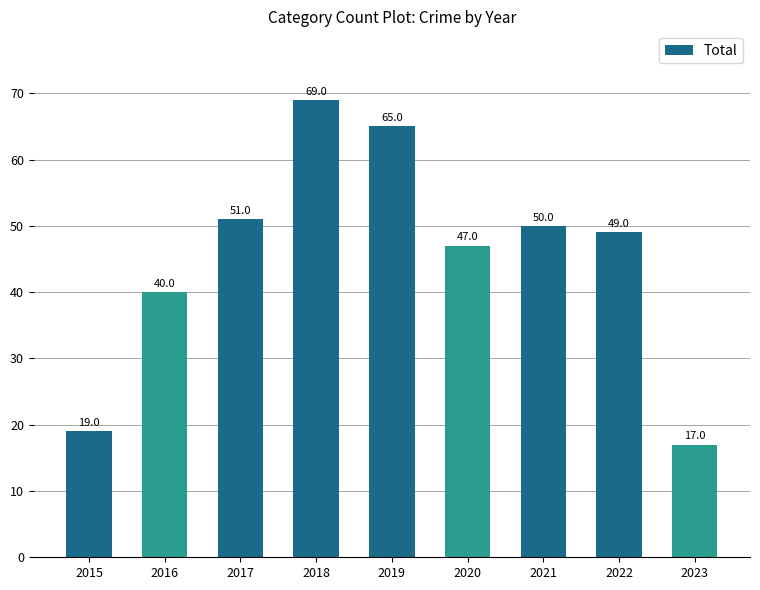

Which category has the highest value across all series?

2018